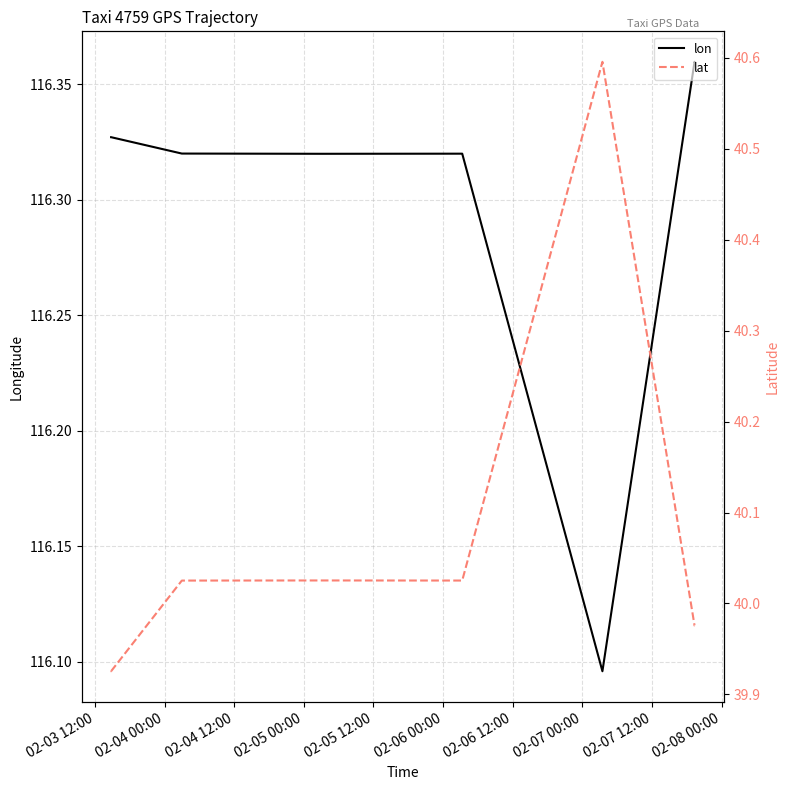

True or false: lat and lon cross at least once.

False